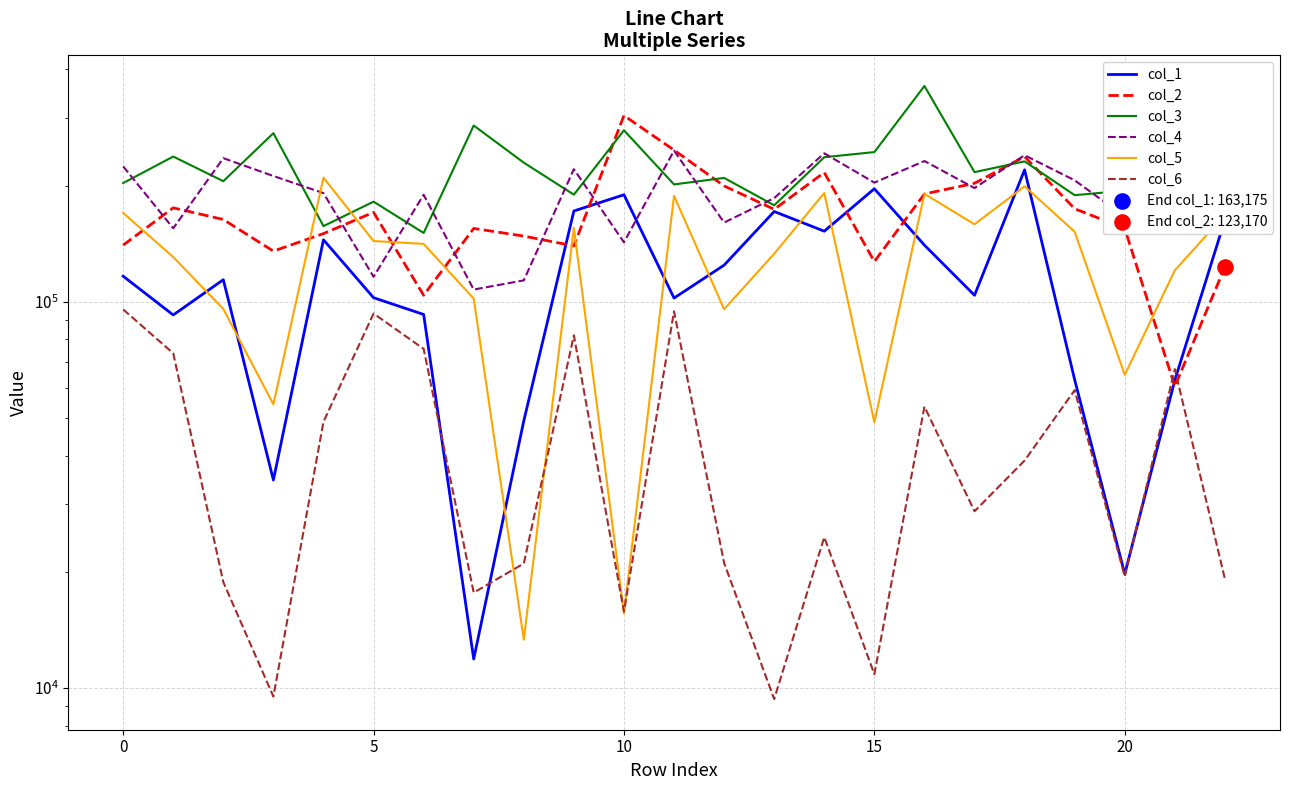

At which category is the sum across all series the highest?

16